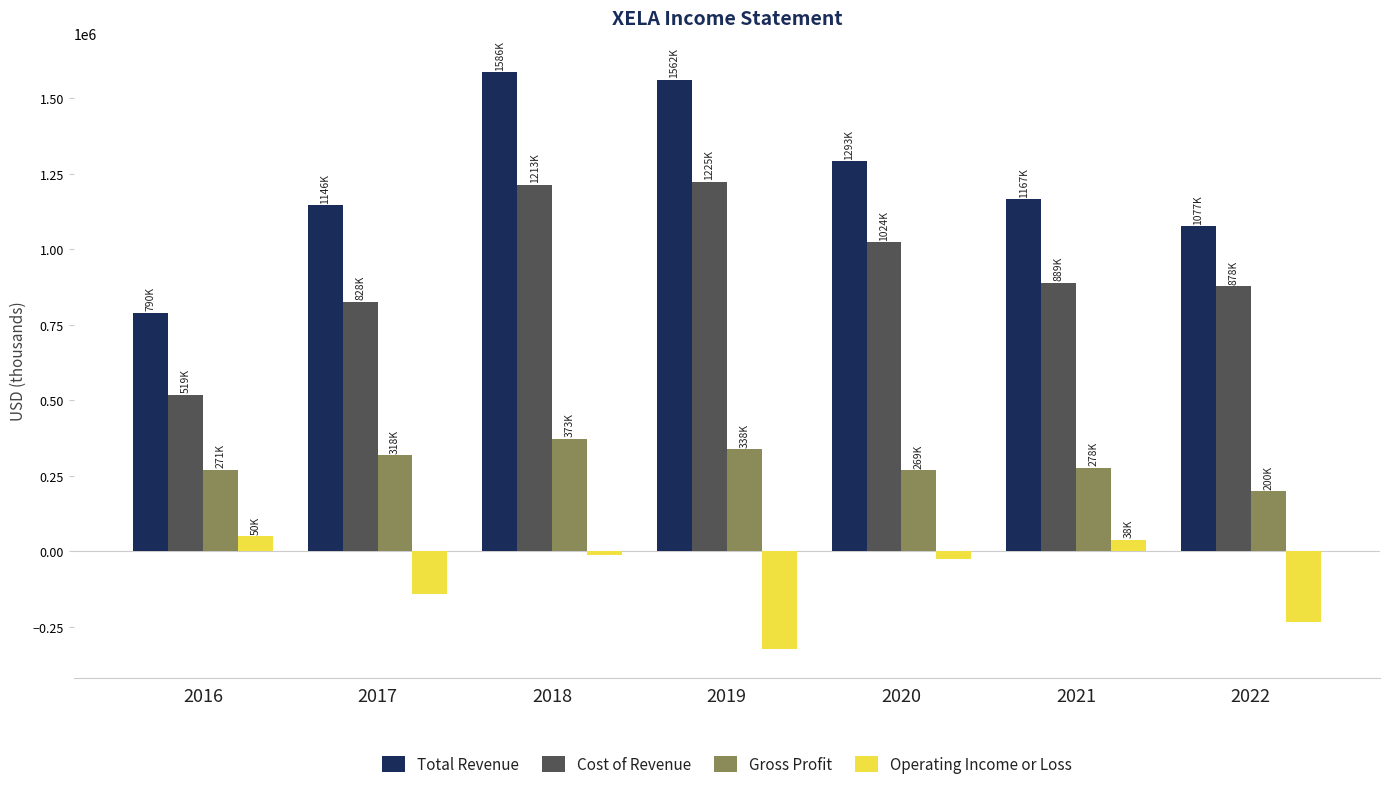

Rank the series by their maximum value, from highest to lowest.

Total Revenue, Cost of Revenue, Gross Profit, Operating Income or Loss